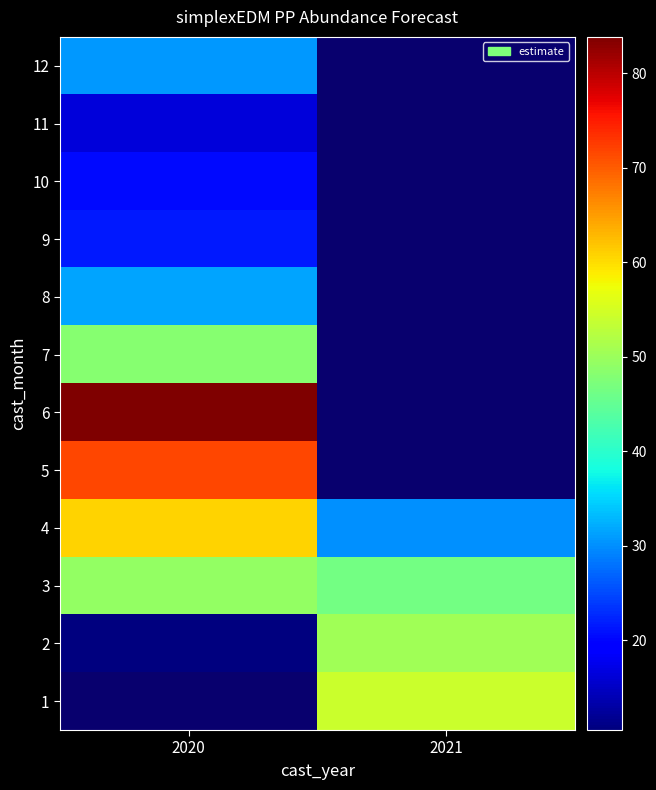

Count the number of categories in the chart.

2